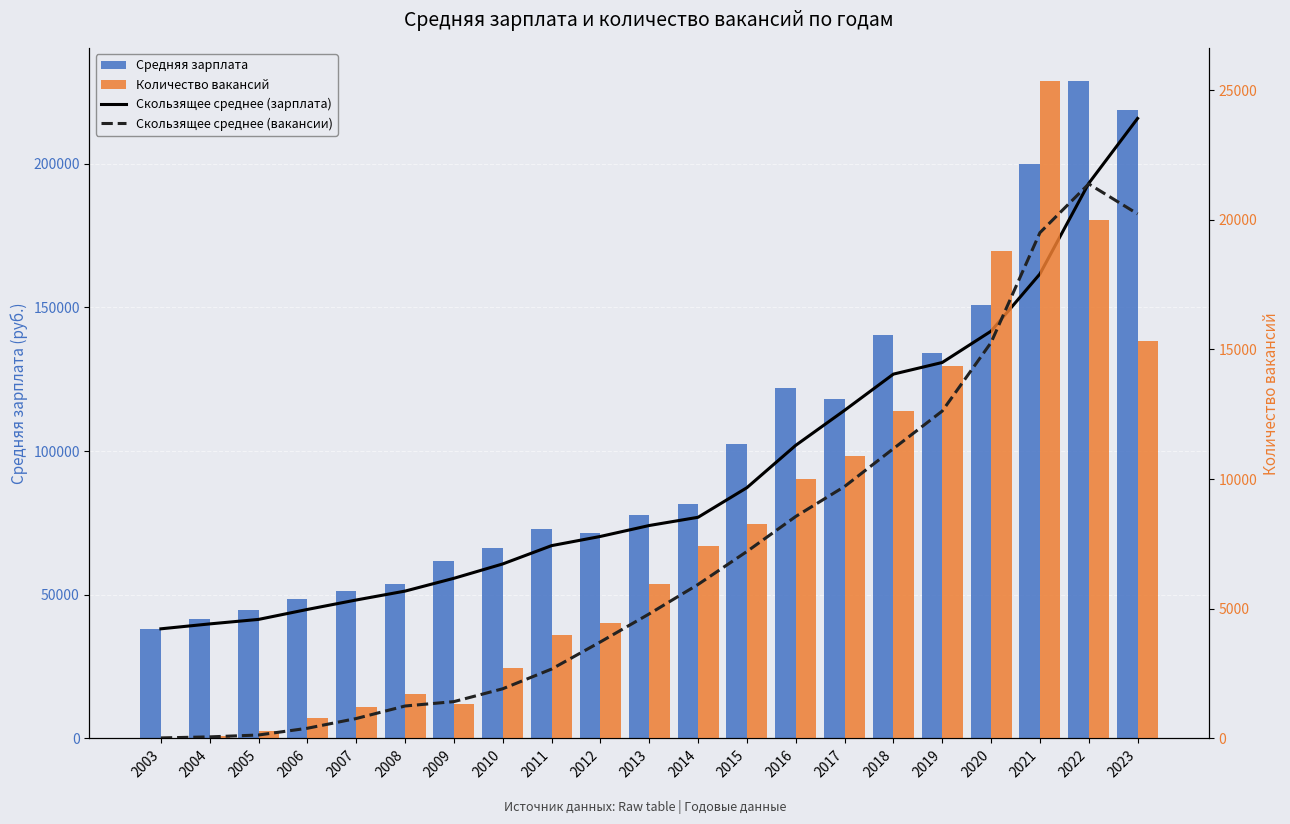

Which category has the lowest value in the Скользящее среднее (зарплата) series?

2003